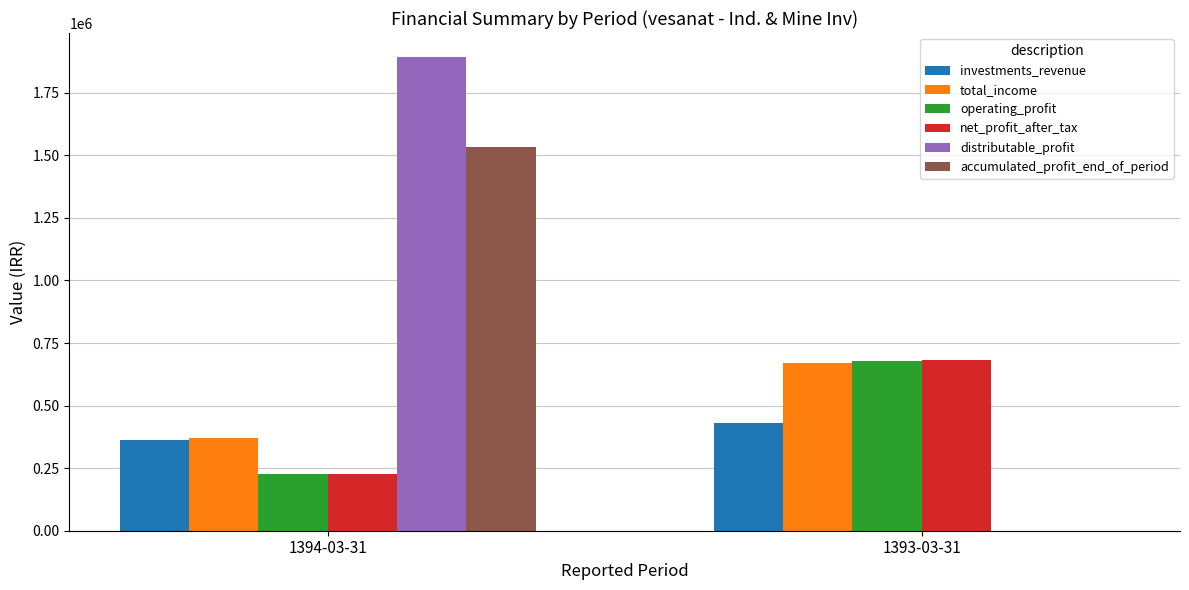

What is the sum of the accumulated_profit_end_of_period values at 1394-03-31 and 1393-03-31?

1534051